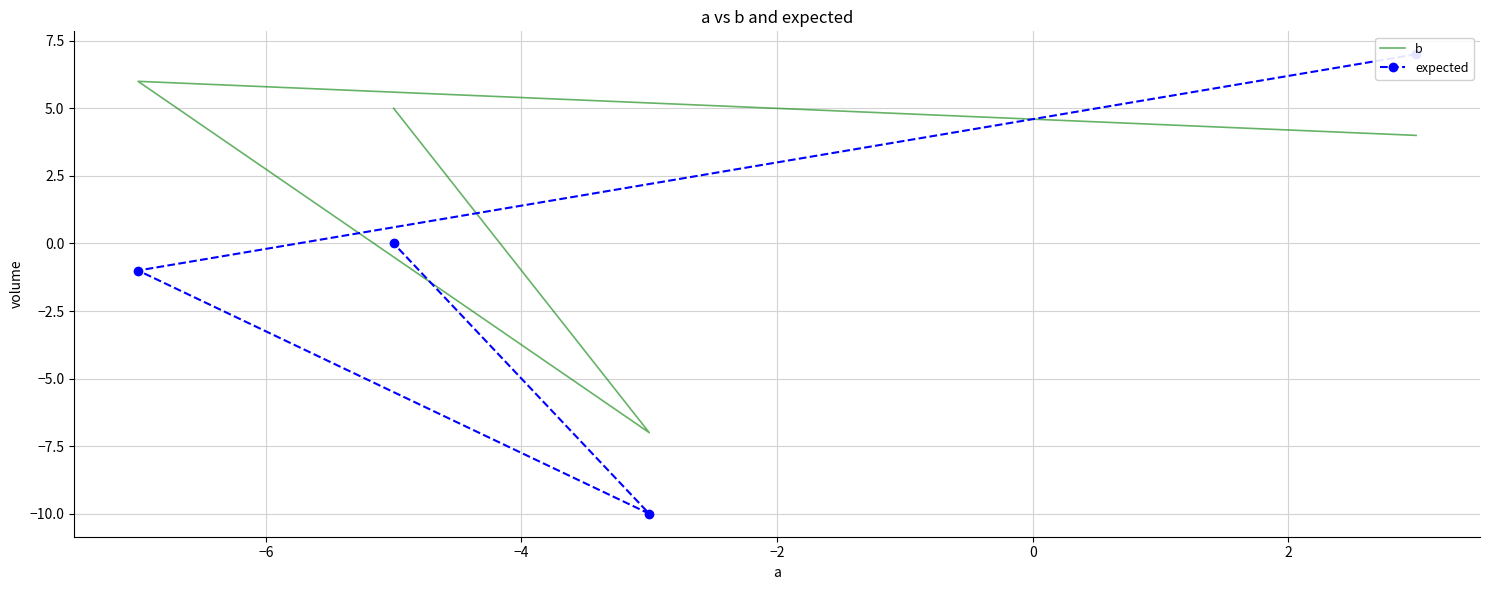

What is the average value of the b series?

2